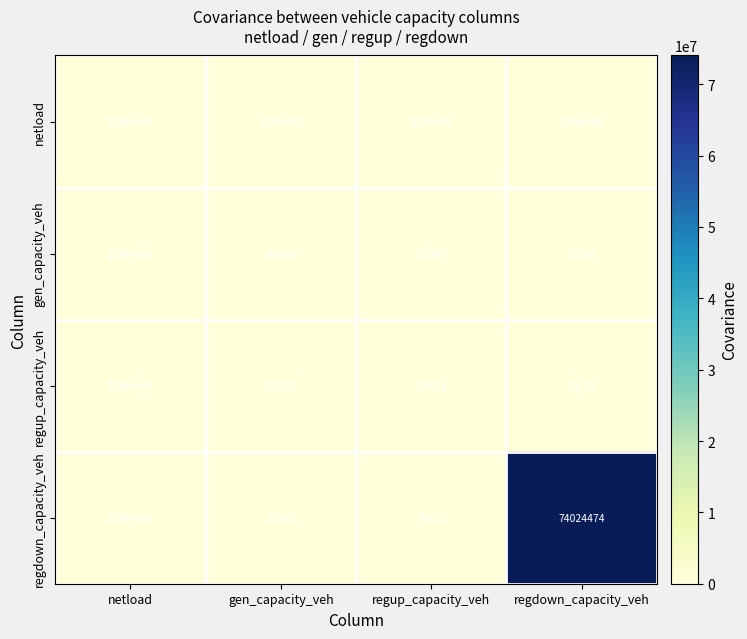

Is the value of regup_capacity_veh at netload greater than the value of regdown_capacity_veh at regdown_capacity_veh?

No